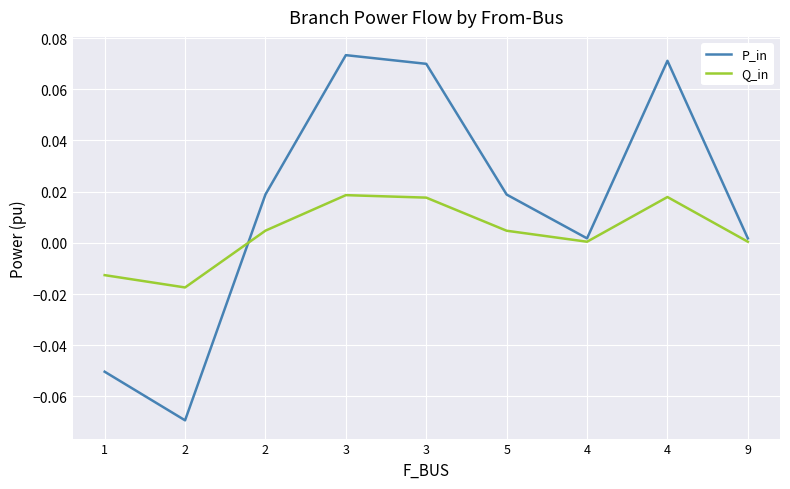

At which label is Q_in closest to 0?

4